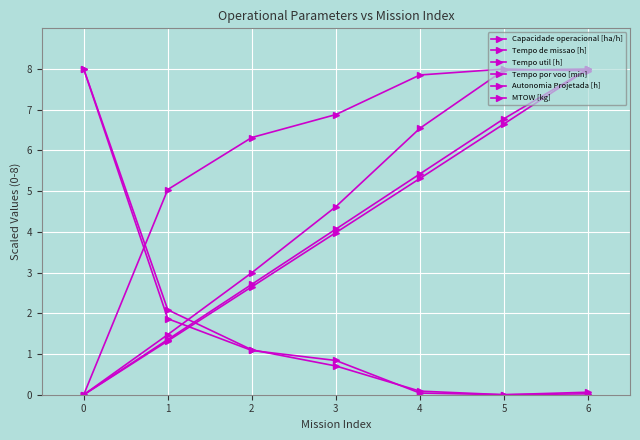

Does the chart have visible grid lines?

Yes